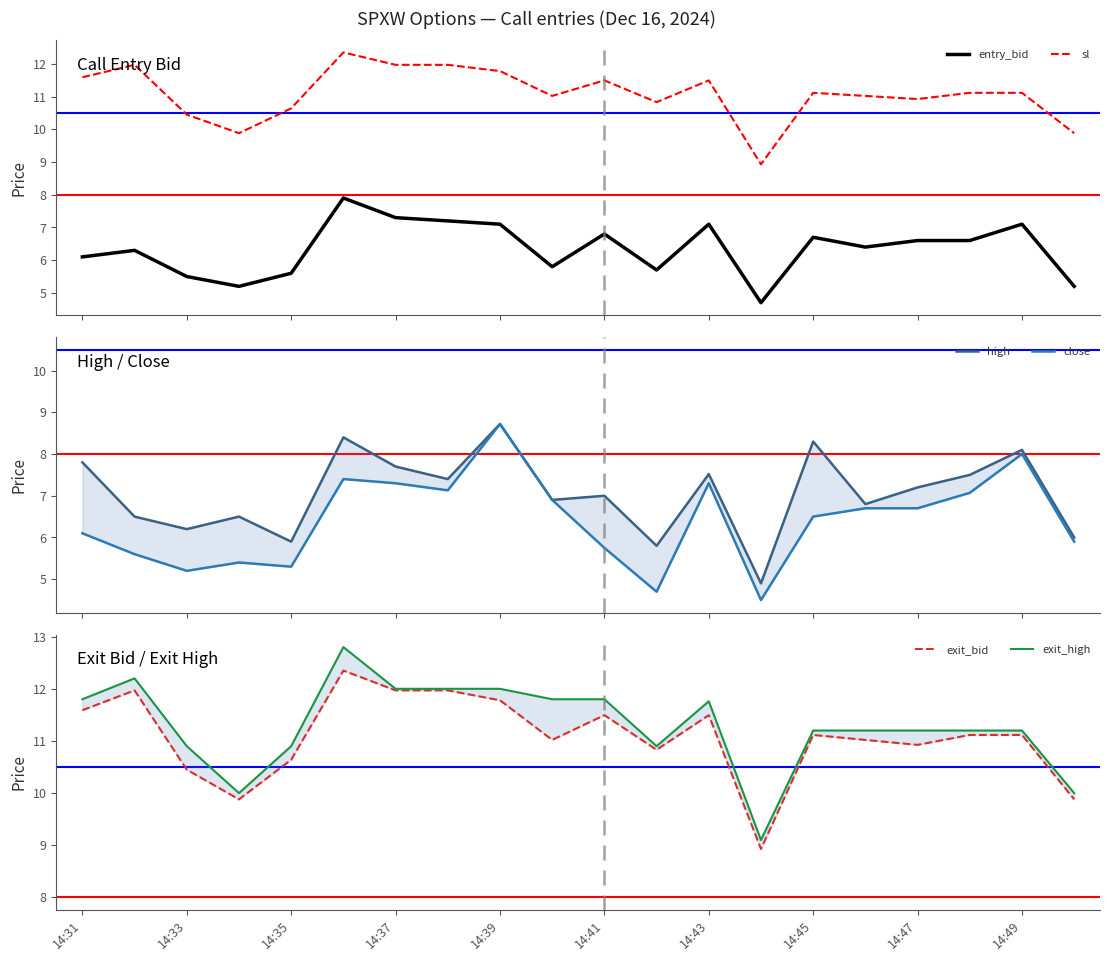

How many series are shown in this chart?

6